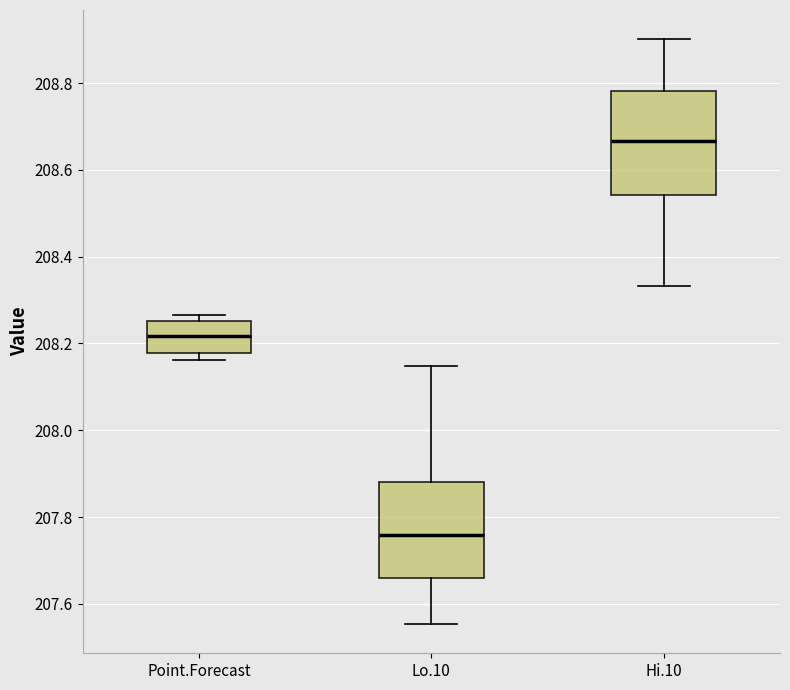

Which box's median line is the highest?

Hi.10